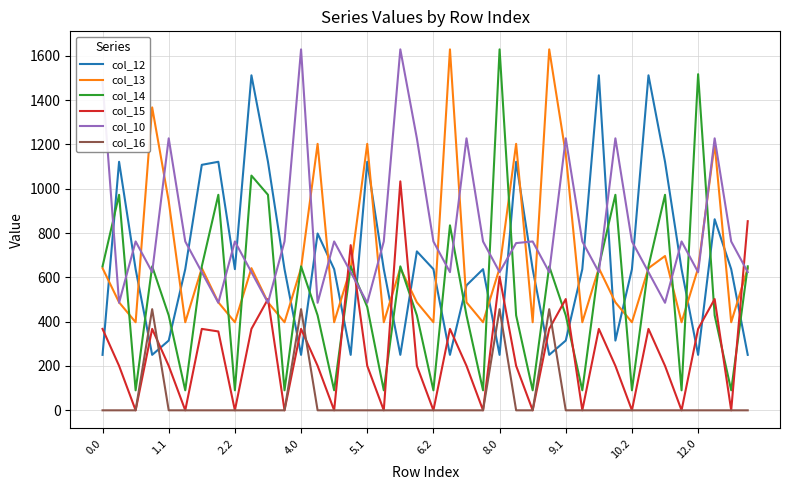

What is the minimum value for col_13?

397.4